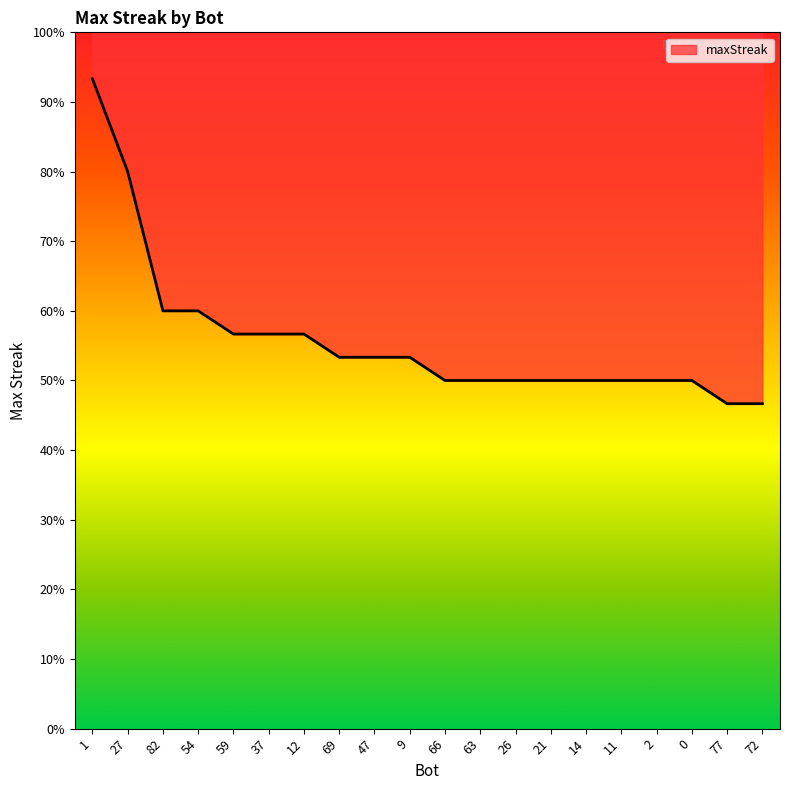

What is the difference between the maximum and minimum values?

46.7